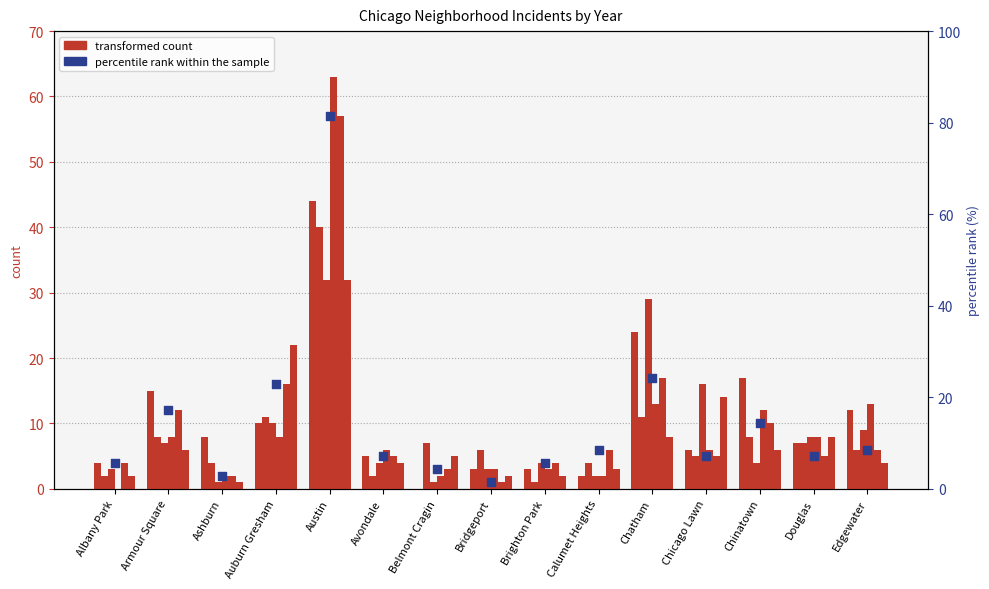

What is the ratio of the value at Avondale to the value at Bridgeport?

5.0